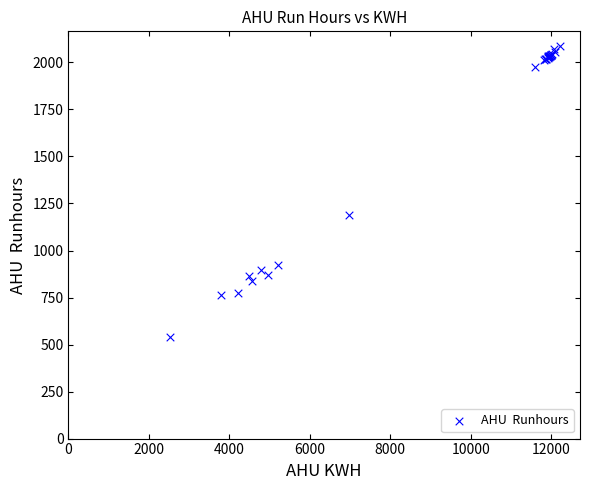

What Y value in the scatter plot is closest to 1314?

1187